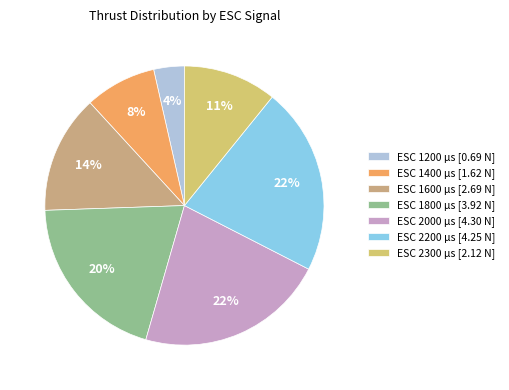

Is there a majority slice in this chart?

No